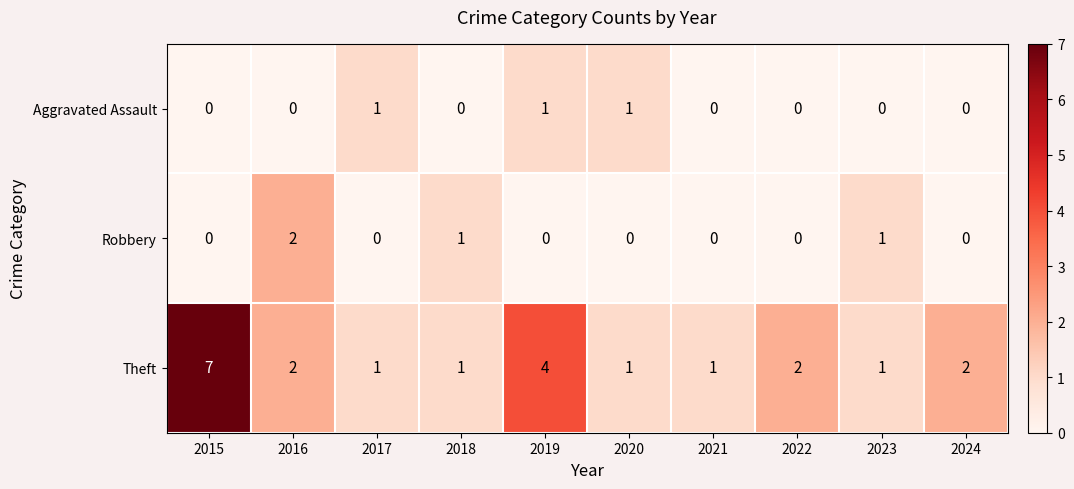

Count the number of data series in this chart.

3